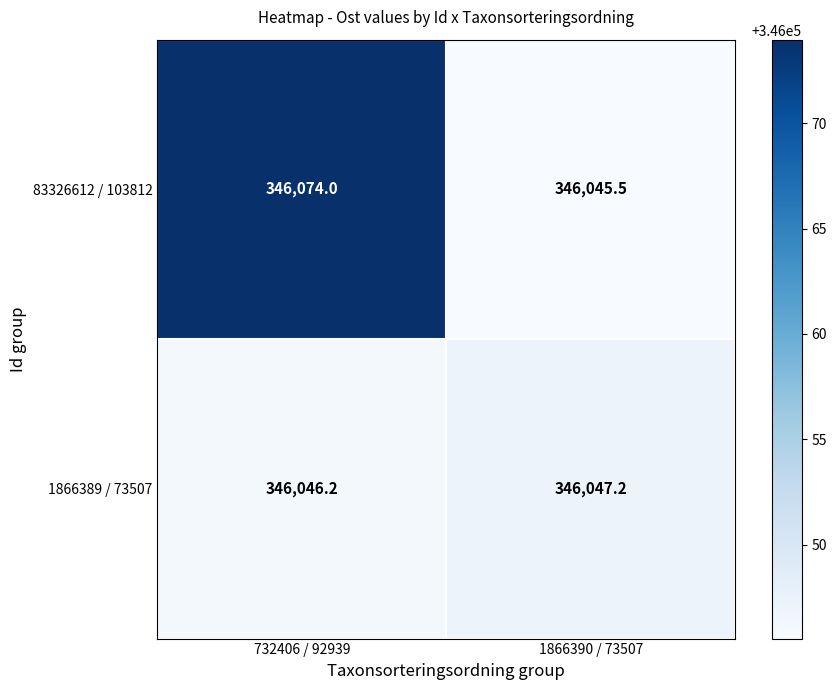

Reading left to right, list all the values displayed in this chart.

83326612 / 103812: 346074.0	346045.5
1866389 / 73507: 346046.2	346047.2